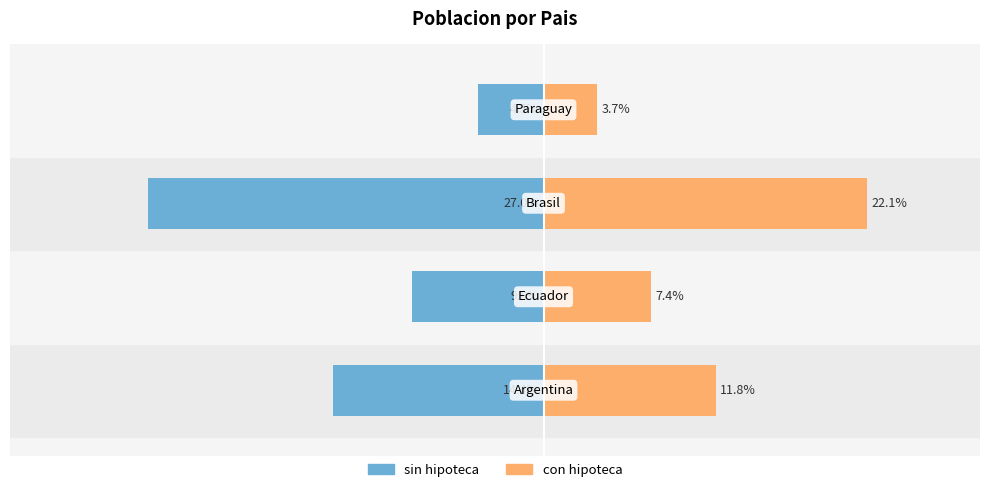

Reading left to right, extract all data points from this chart.

sin hipoteca: -14.4	-9.0	-27.0	-4.5
con hipoteca: 11.8	7.4	22.1	3.7